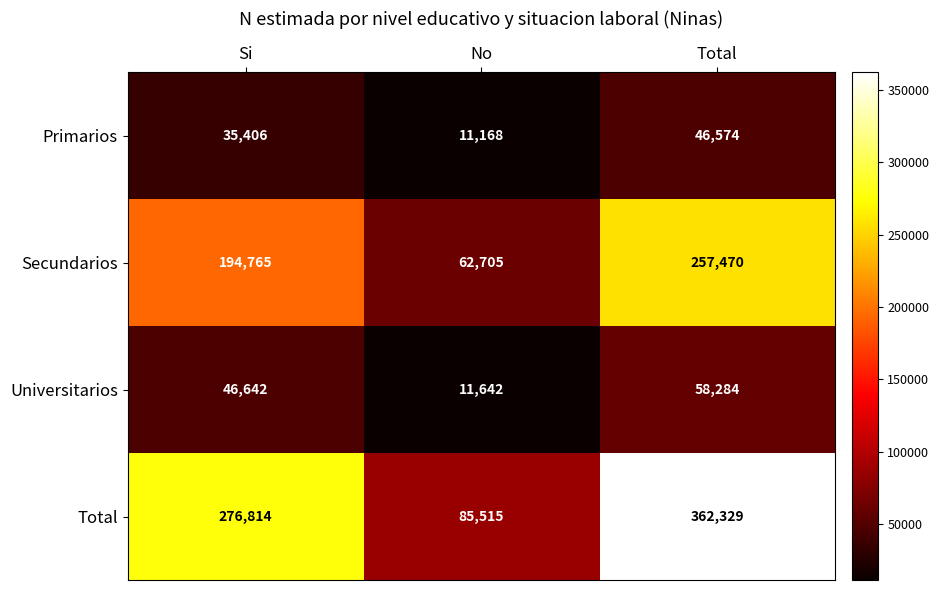

Rank the series by their maximum value, from lowest to highest.

Primarios, Universitarios, Secundarios, Total